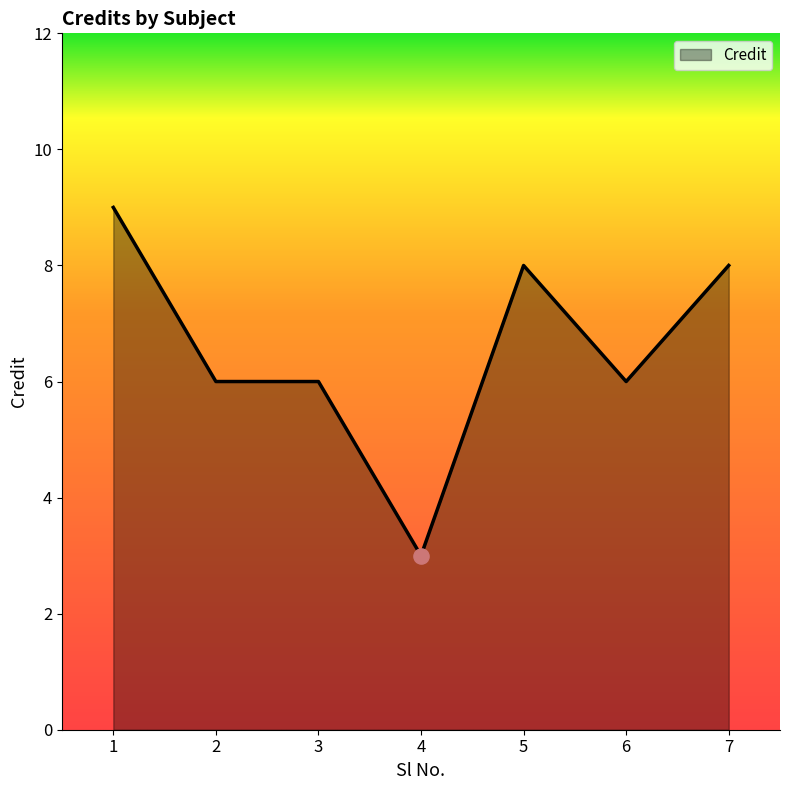

What is the change in value from 1 to 5?

-1